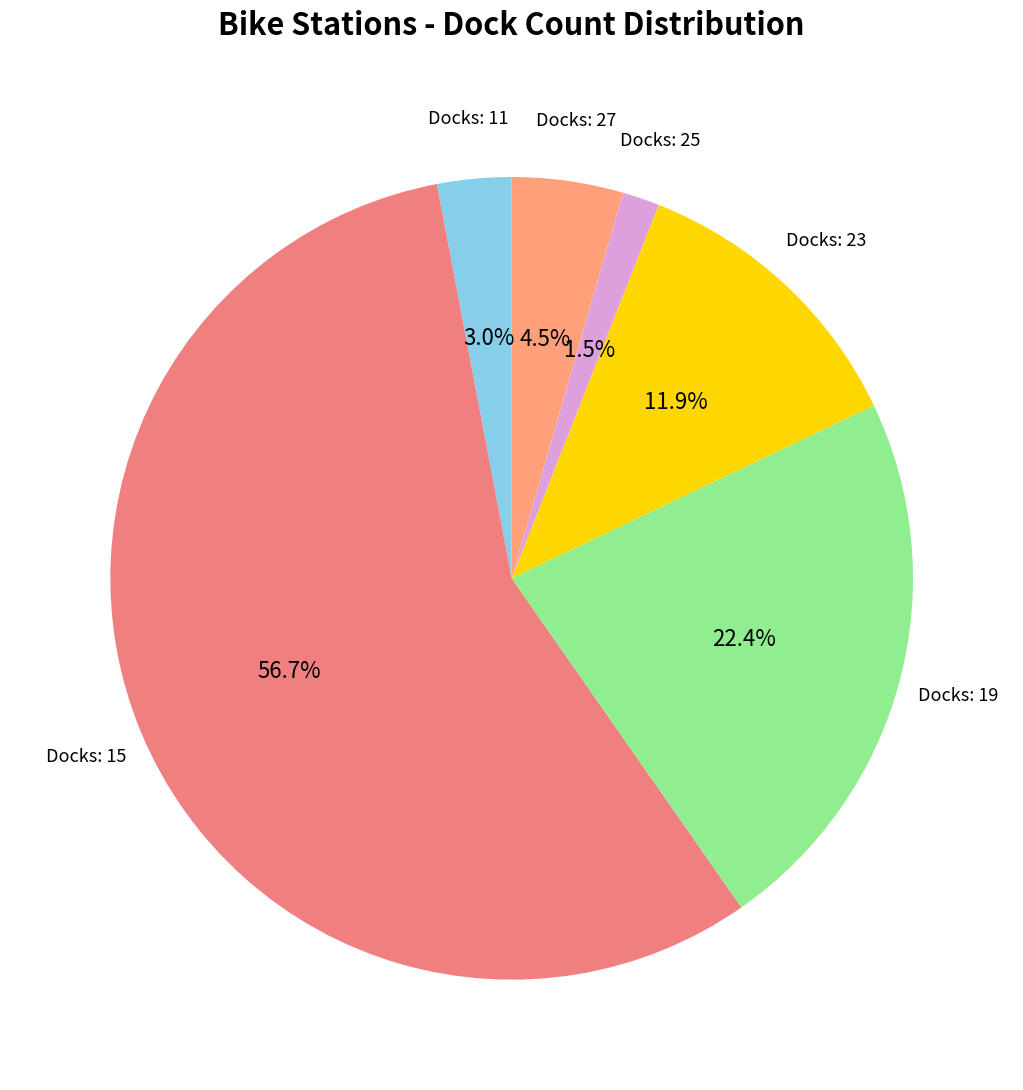

Rank the categories by value from highest to lowest.

15, 19, 23, 27, 11, 25